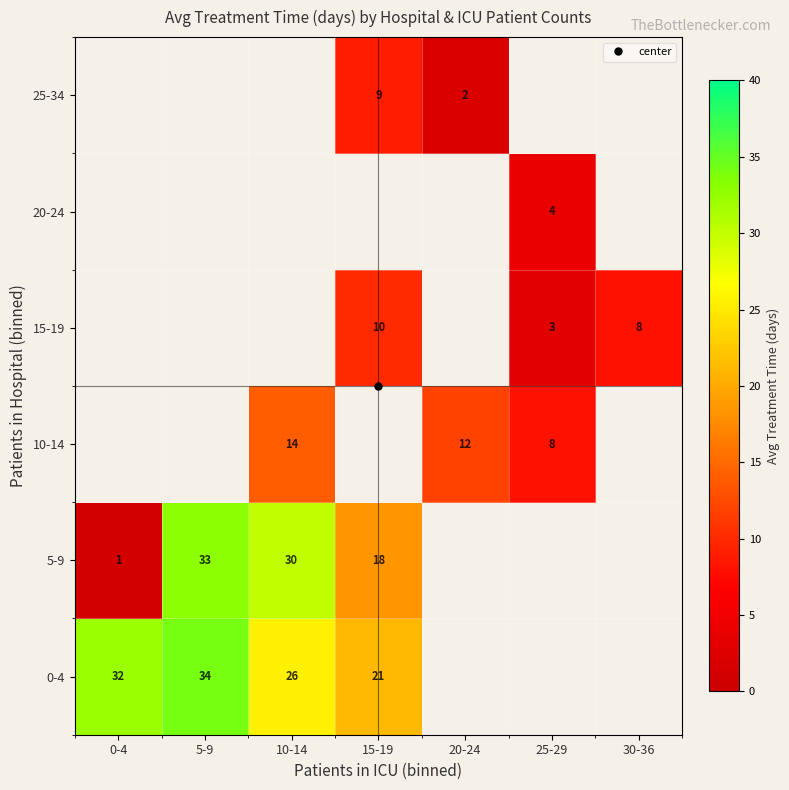

At how many categories does at least one series exceed 23?

3